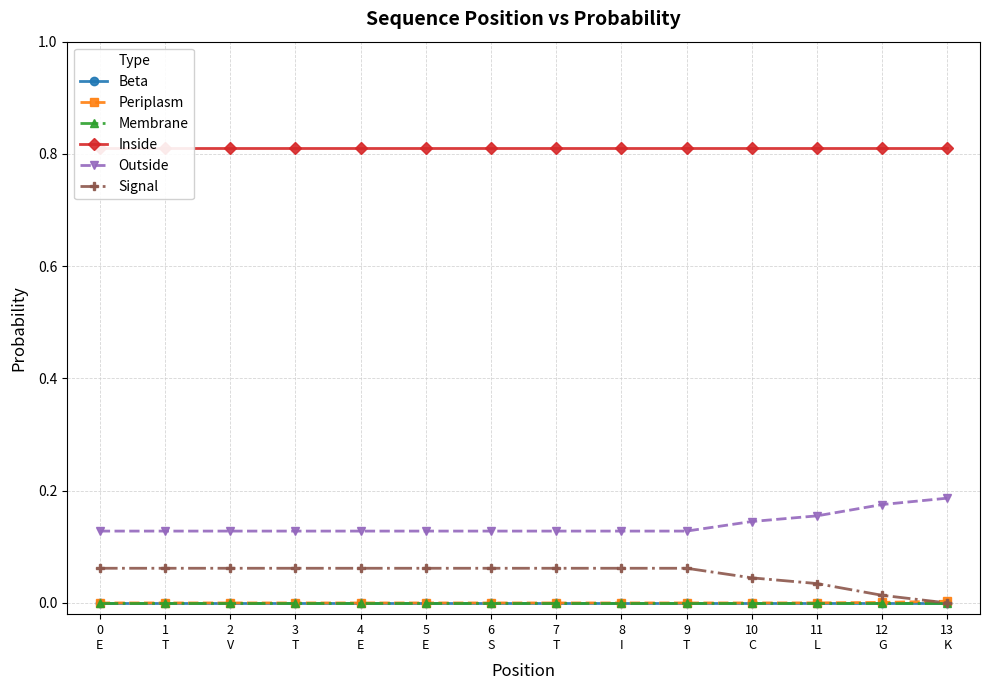

List the labels in order of Outside value, smallest first.

0
E, 1
T, 2
V, 3
T, 4
E, 5
E, 6
S, 7
T, 8
I, 9
T, 10
C, 11
L, 12
G, 13
K